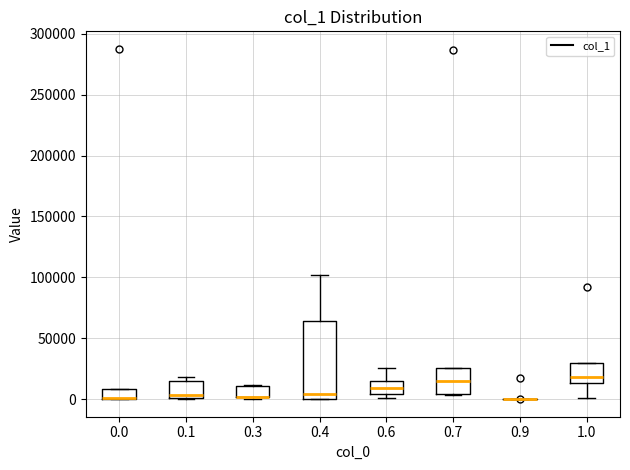

Reading left to right, read every box against the y-axis: the position of its median line, the range the box covers, and the ends of its whiskers. The values are not printed on the chart, so give them approximately, as read against the axis.

0.0: median 0 (drawn on the box's lower edge), box 0 to 10000, whiskers 0 to 10000
0.1: median 5000, box 0 to 15000, whiskers 0 to 20000
0.3: median 0 (drawn on the box's lower edge), box 0 to 10000, whiskers 0 to 10000
0.4: median 5000, box 0 to 65000, whiskers 0 to 100000
0.6: median 10000, box 5000 to 15000, whiskers 0 to 25000
0.7: median 15000, box 5000 to 25000, whiskers 5000 to 25000
0.9: box collapsed to a line at 0, whiskers 0 to 0
1.0: median 20000, box 15000 to 30000, whiskers 0 to 30000